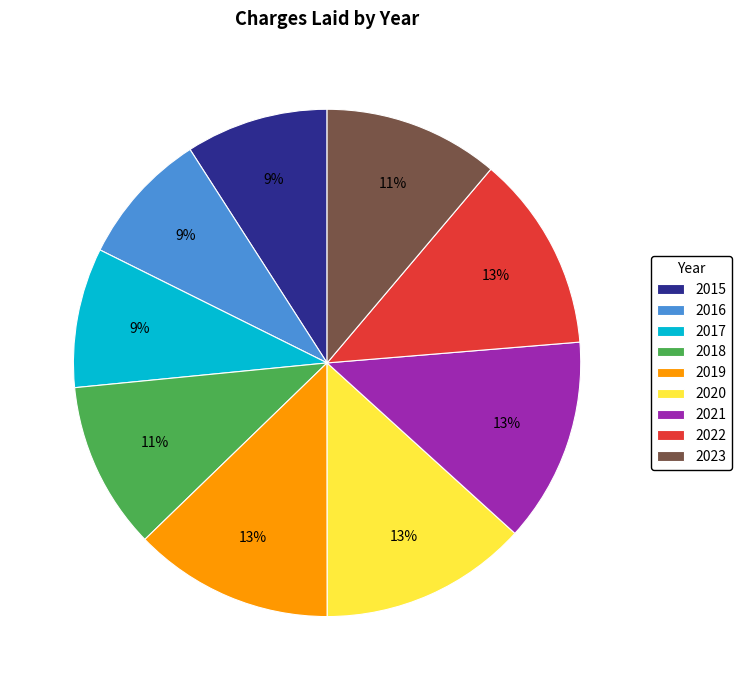

Approximately how many times larger is the value at 2016 compared to 2019?

0.7